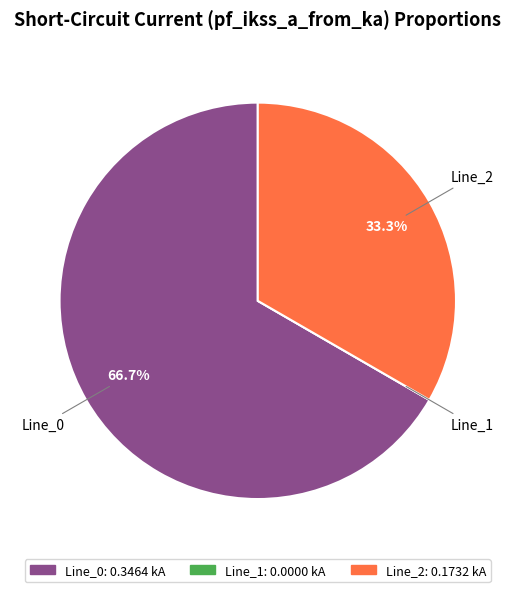

The Line_2 slice represents 33% of the pie. True or false?

True